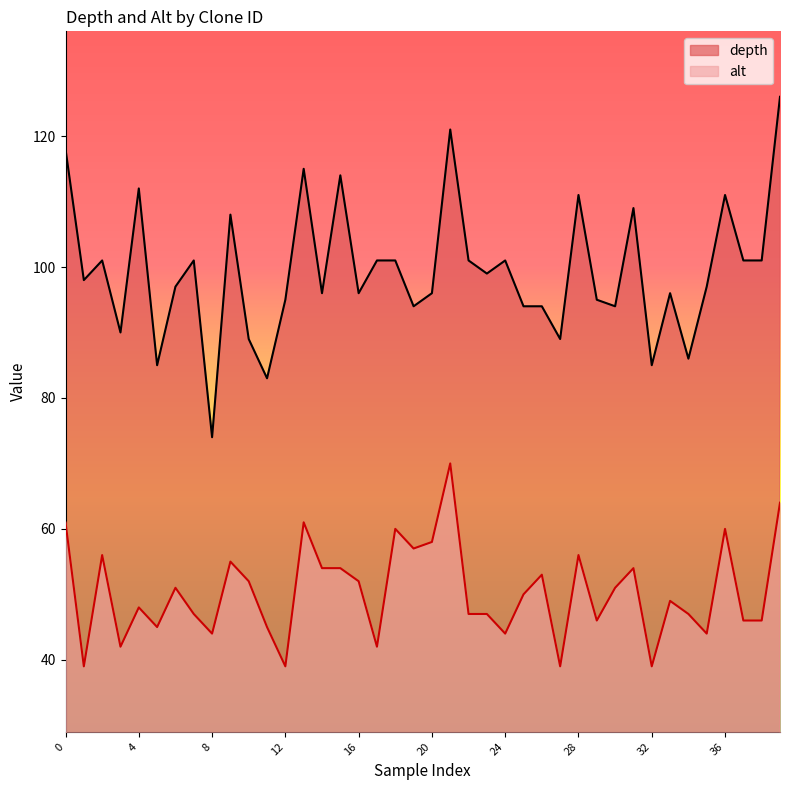

What is the minimum value for depth?

74